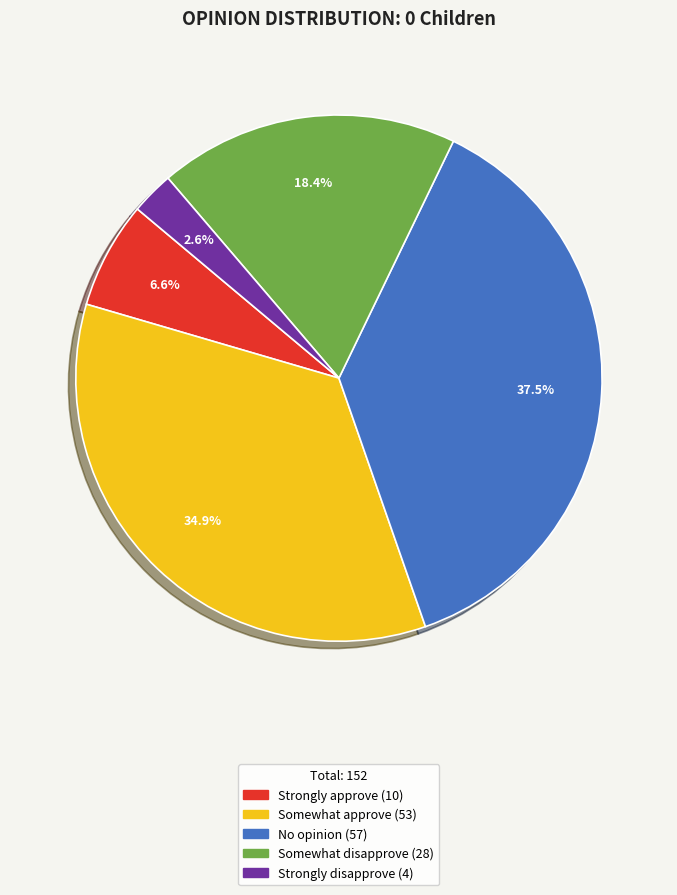

Is there any slice that represents more than half of the pie?

No